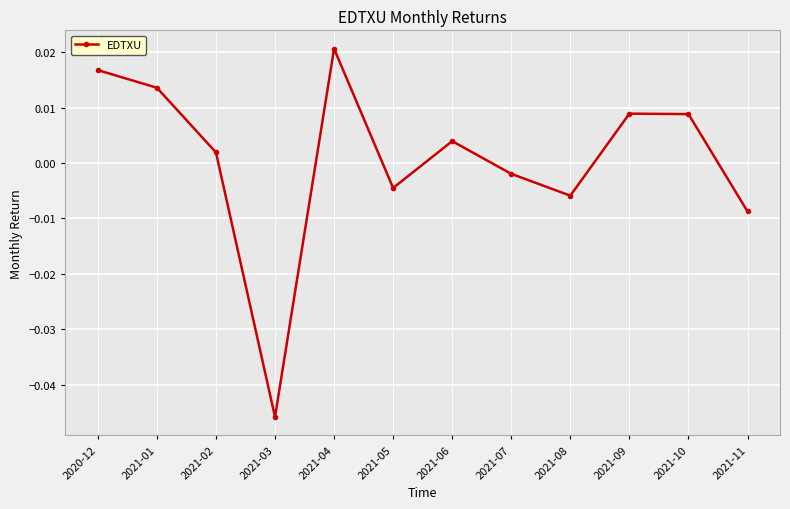

At which category does the data reach its first local peak?

2021-04